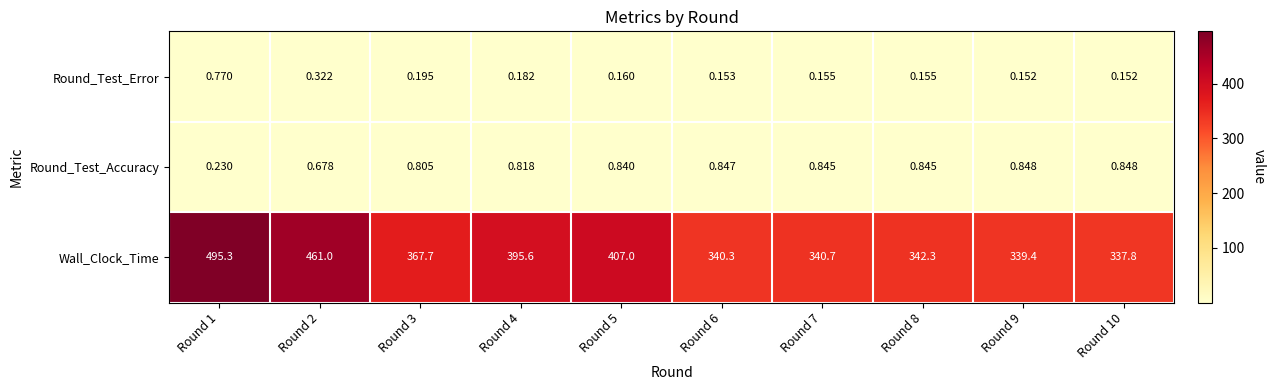

Which series changed the most between Round 1 and Round 7?

Wall_Clock_Time